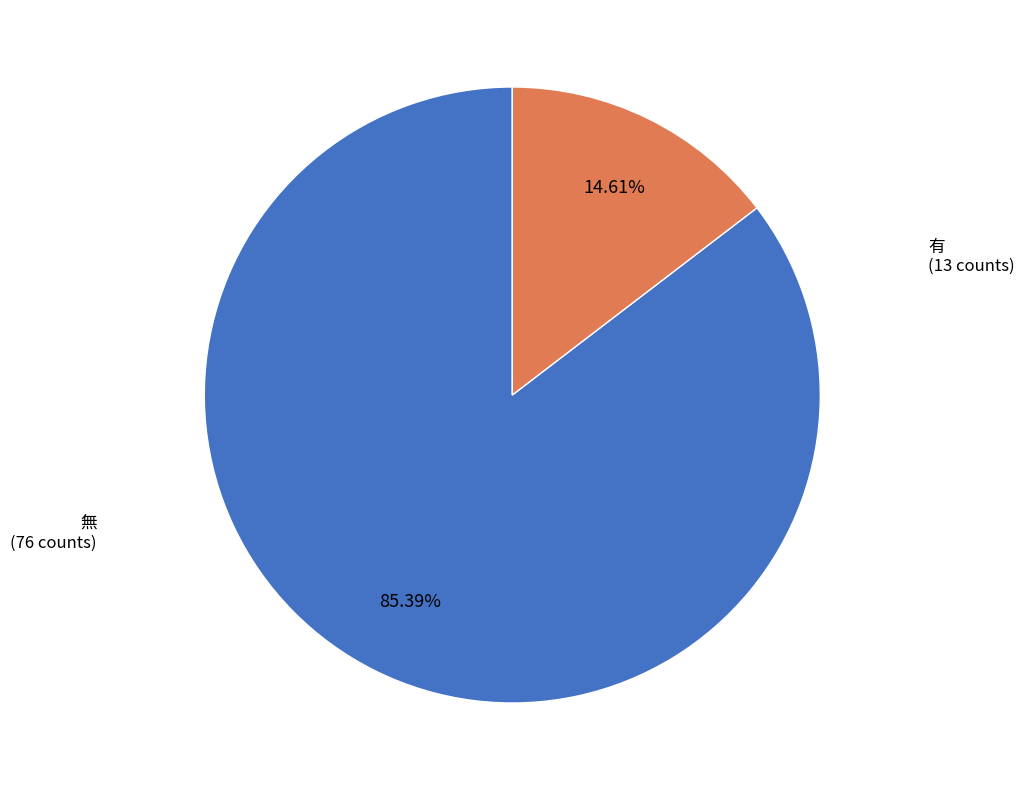

Does any single category account for the majority?

Yes